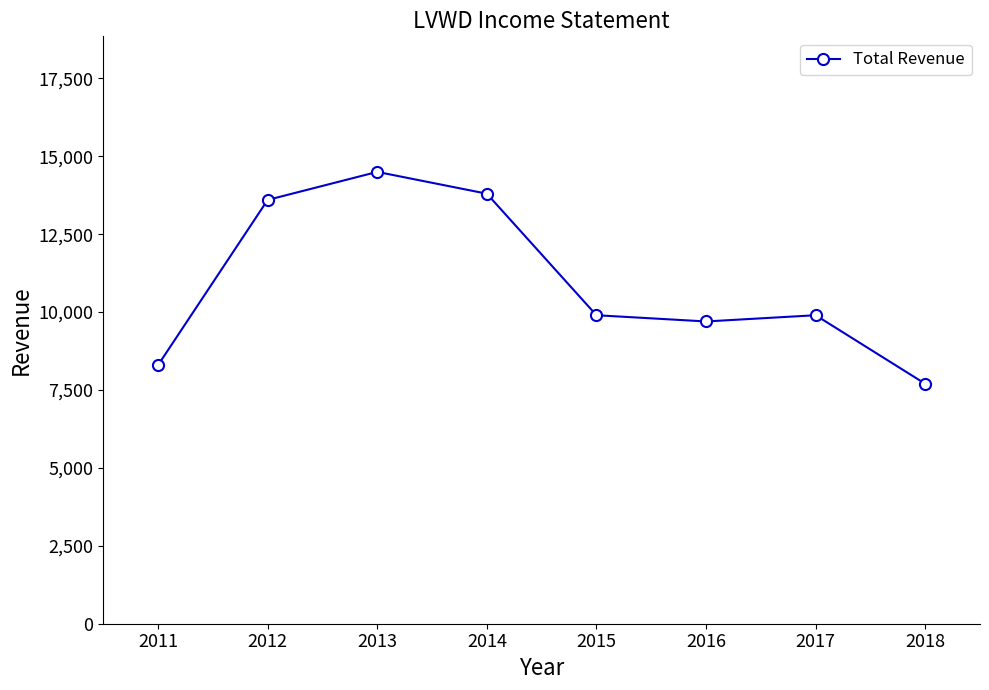

How many points are higher than both their immediate neighbors (excluding endpoints)?

2